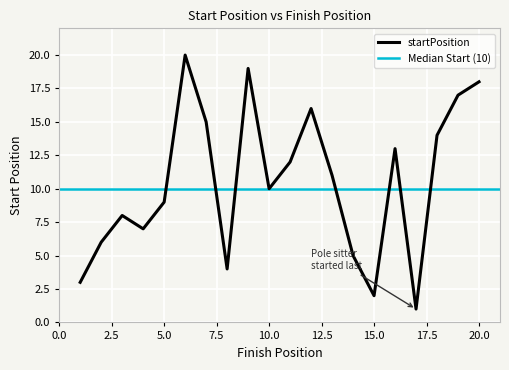

The value at 19 is 17. True or false?

True